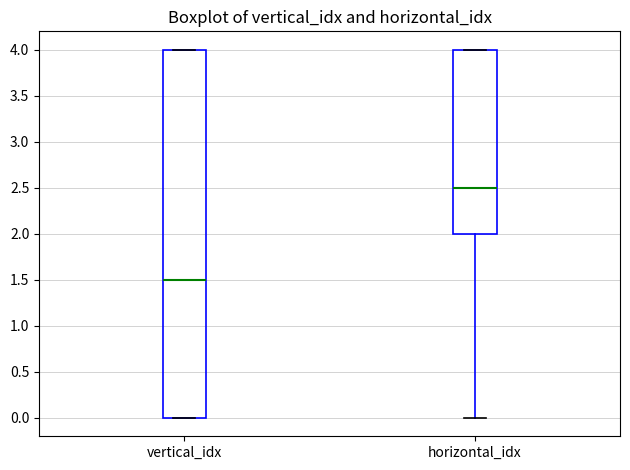

Reading left to right, transcribe this box plot: for each box, give where its median line is, the range the box spans, and where its two whiskers end, as read against the y-axis. The values are not printed on the chart, so give them approximately, as read against the axis.

vertical_idx: median 1.5, box 0.0 to 4.0, whiskers 0.0 to 4.0
horizontal_idx: median 2.5, box 2.0 to 4.0, whiskers 0.0 to 4.0